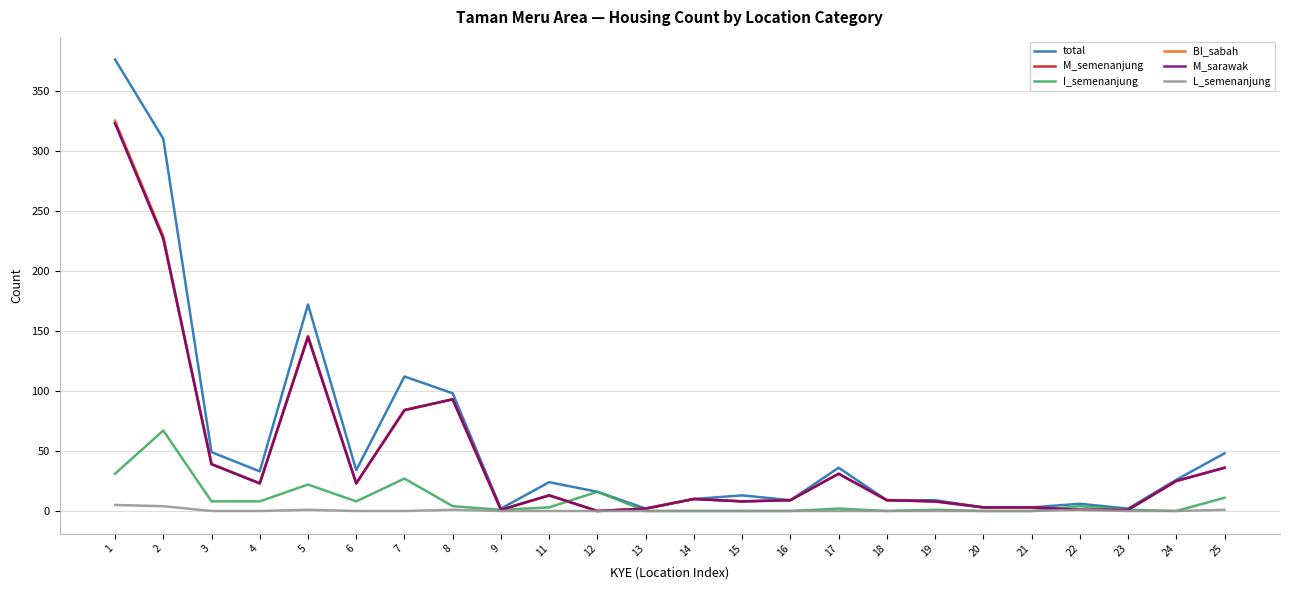

Rank the series at 13 from highest to lowest value.

total, M_semenanjung, BI_sabah, M_sarawak, I_semenanjung, L_semenanjung